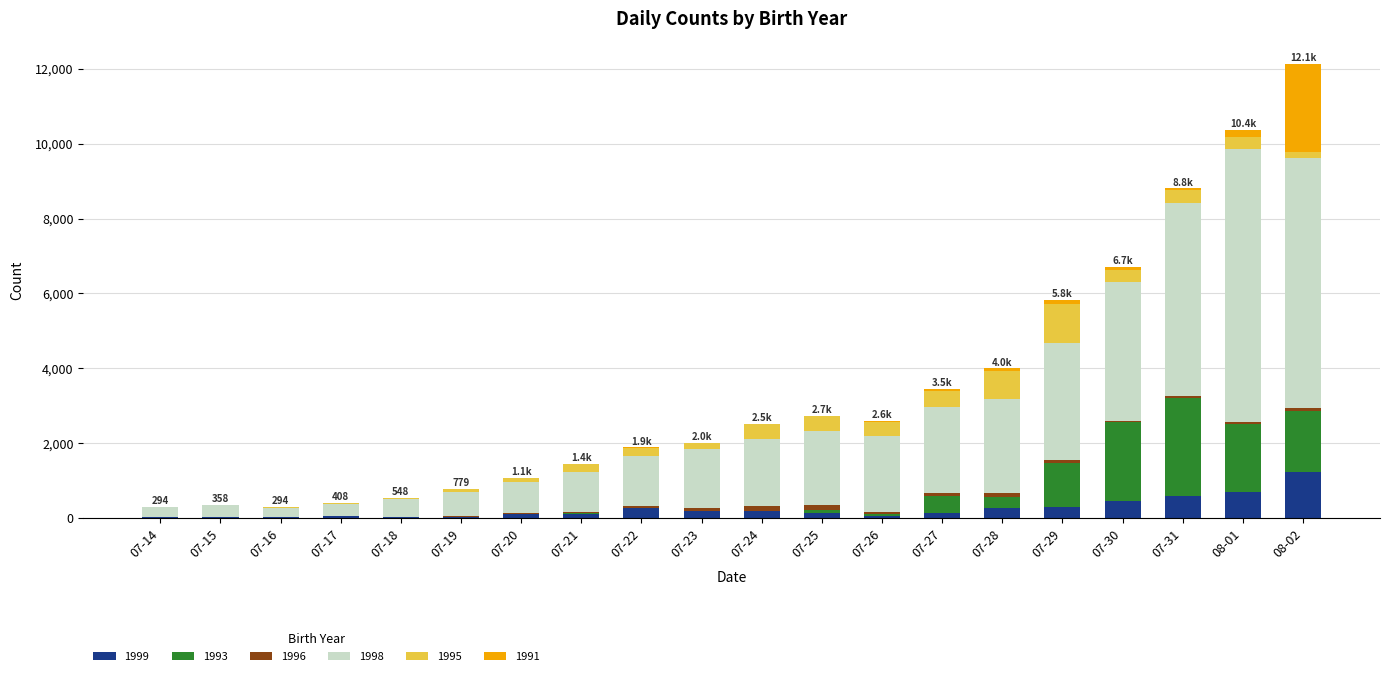

At which category is the sum across all series the highest?

08-02